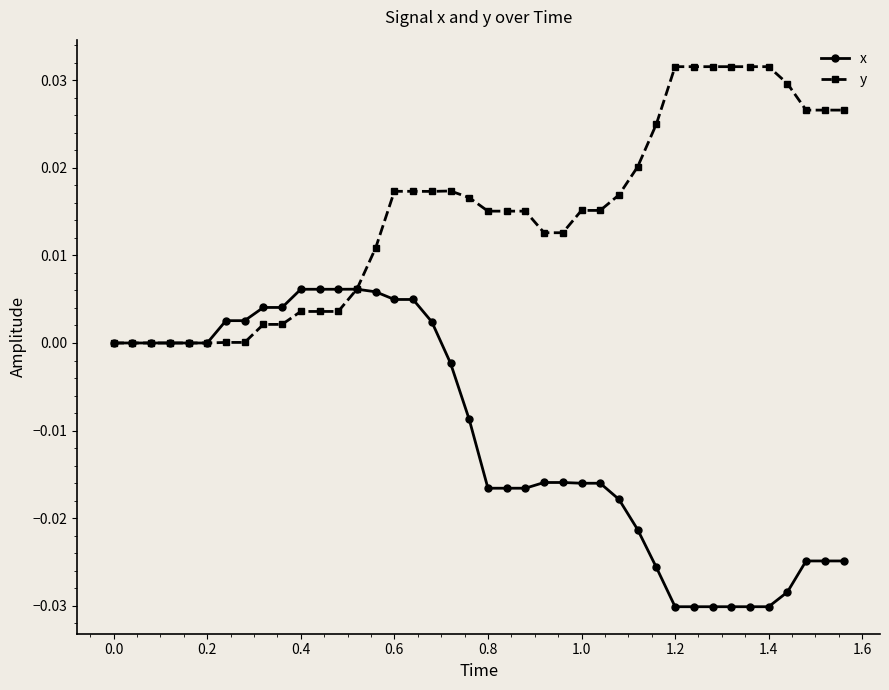

List the series in order of their overall mean, lowest first.

x, y